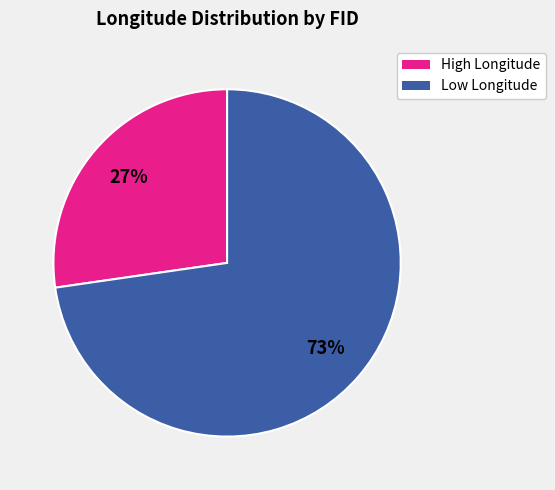

Does any single category account for the majority?

Yes